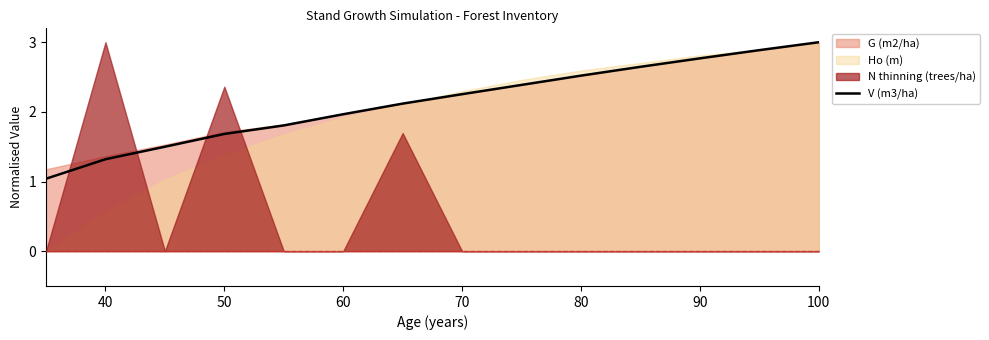

What is the sum of all values?

29.9